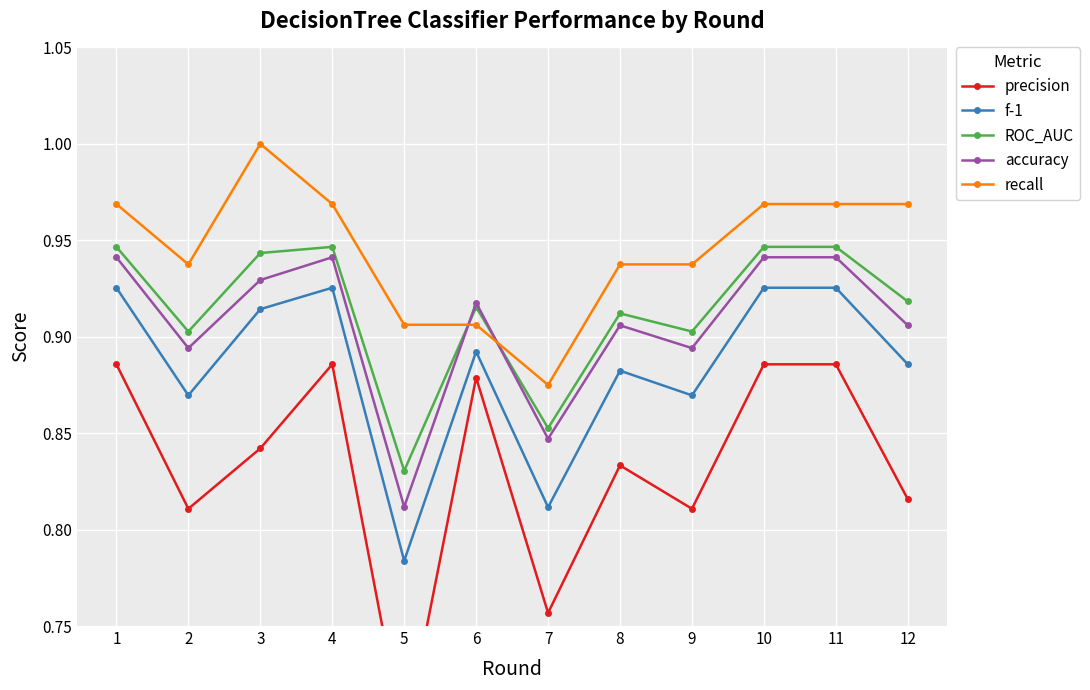

What is the sum of all precision values?

10.0